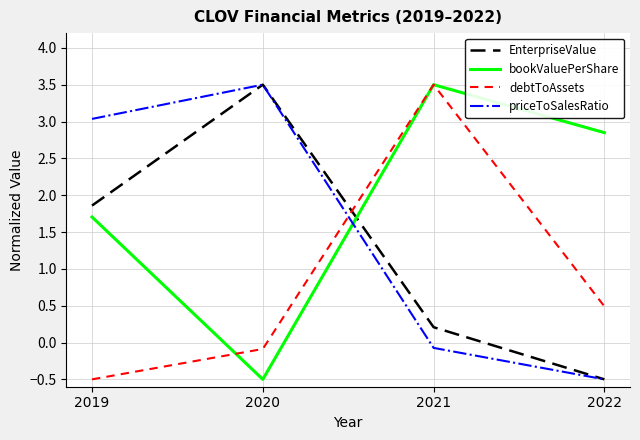

Which series changed the most between 2019 and 2020?

bookValuePerShare